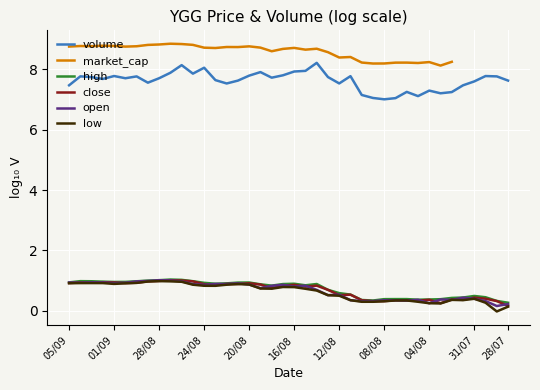

What is the sum of the volume values at 35 and 32?

15.3